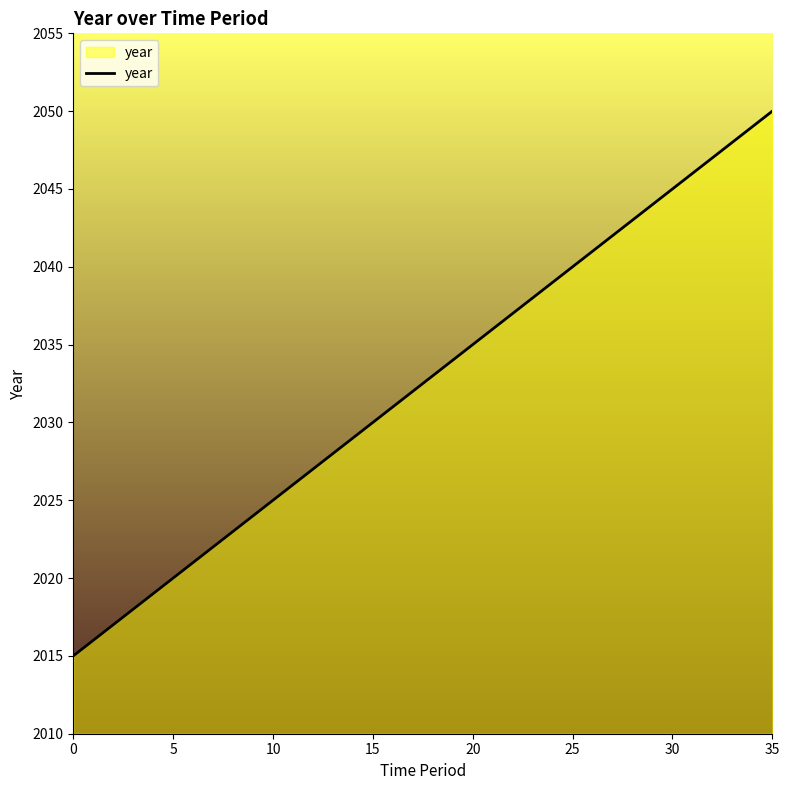

What is the greatest value displayed?

2050